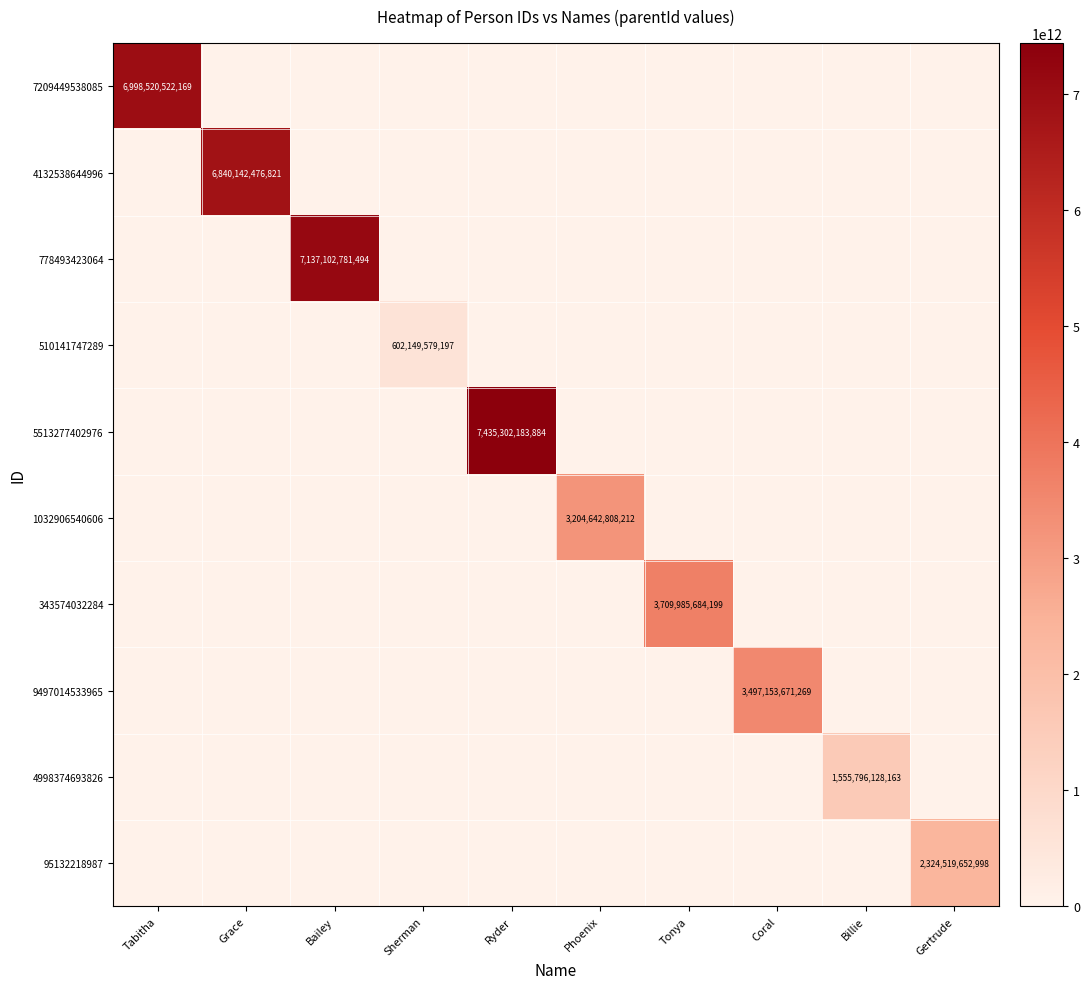

Which series changed the most between Grace and Billie?

4132538644996